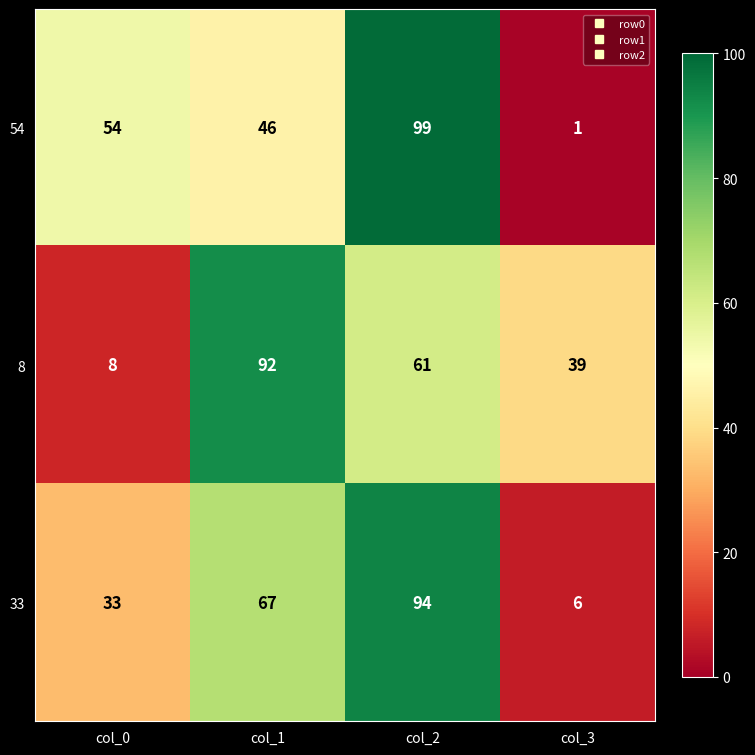

Where is 33 nearest to the value 50?

col_0